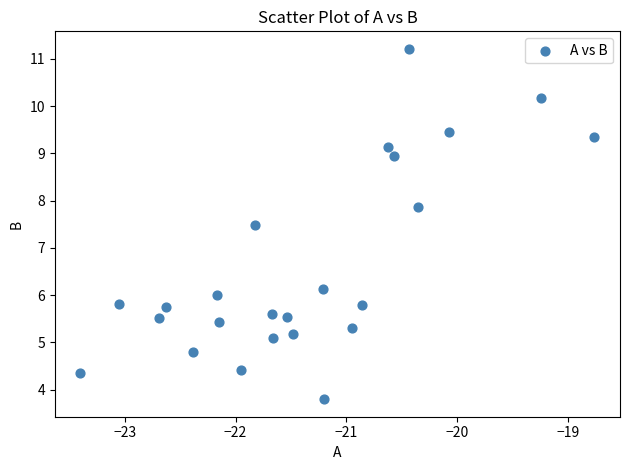

What is the range of Y values (max minus min)?

7.4